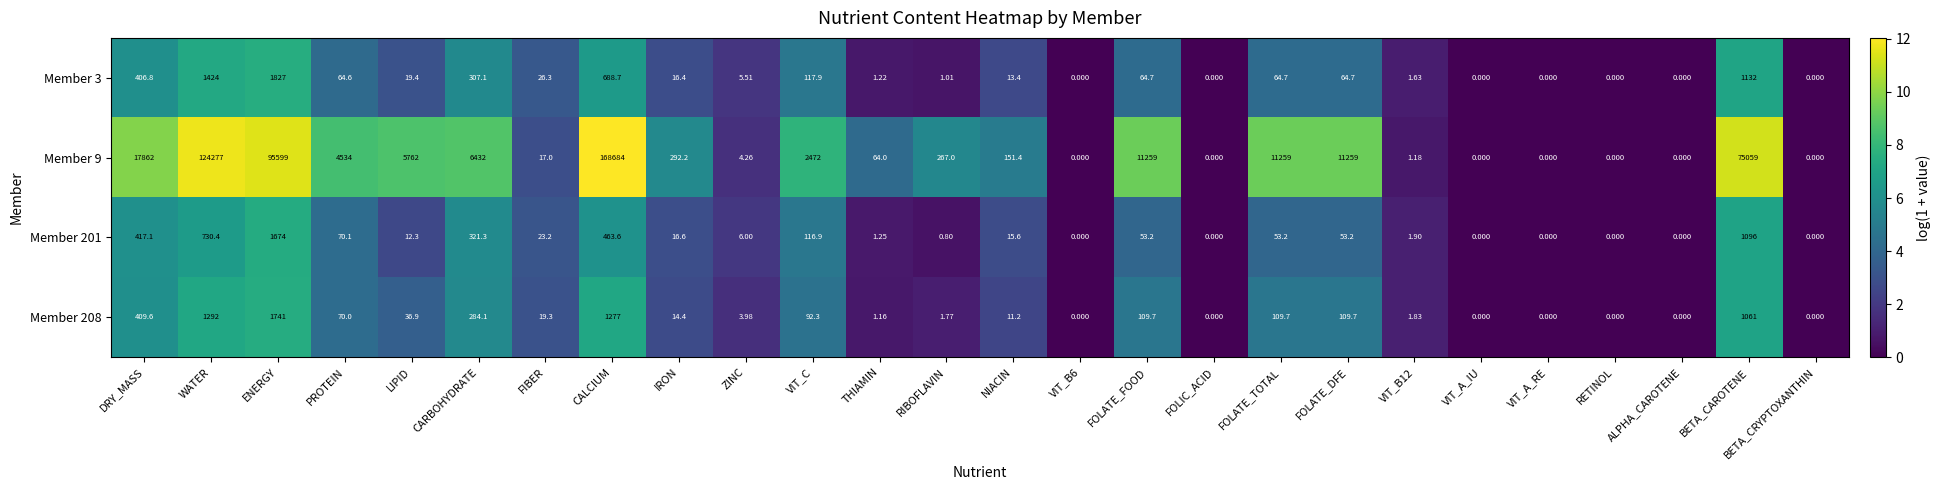

Which series has the largest total across all categories?

Member 9